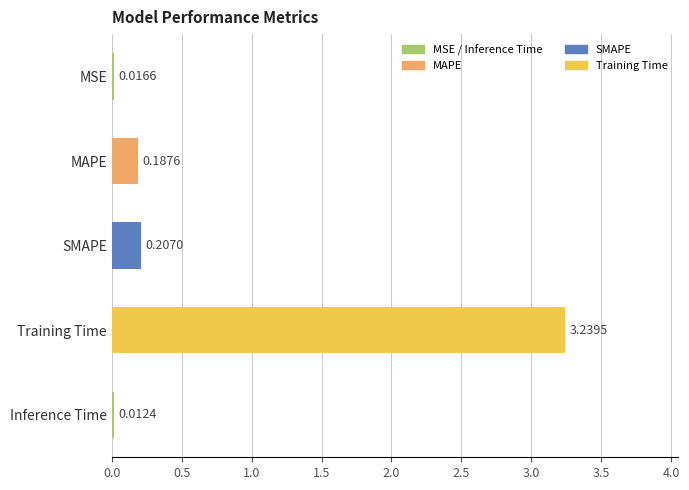

Rank the categories by value from highest to lowest.

Training Time, SMAPE, MAPE, MSE, Inference Time